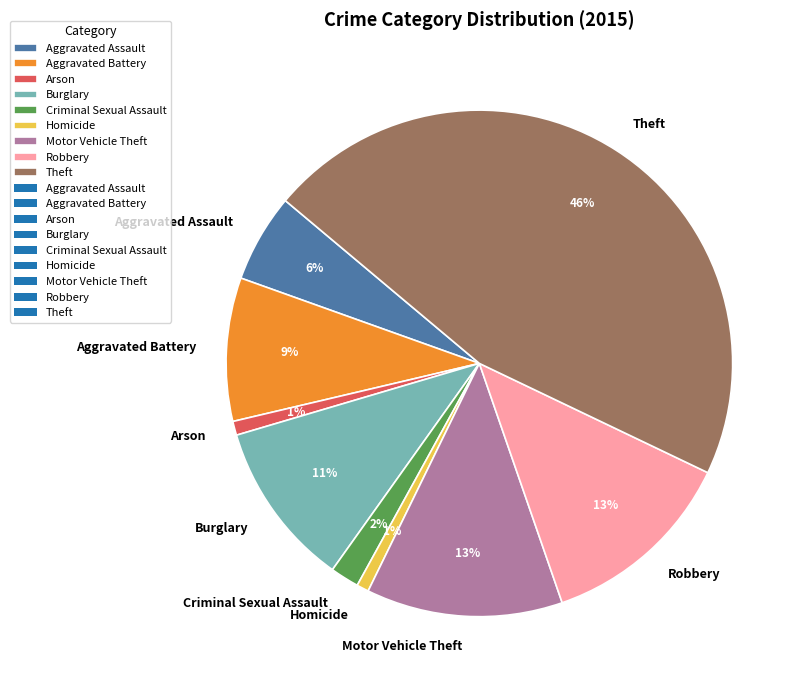

To the nearest percent, what portion does Motor Vehicle Theft represent?

13%